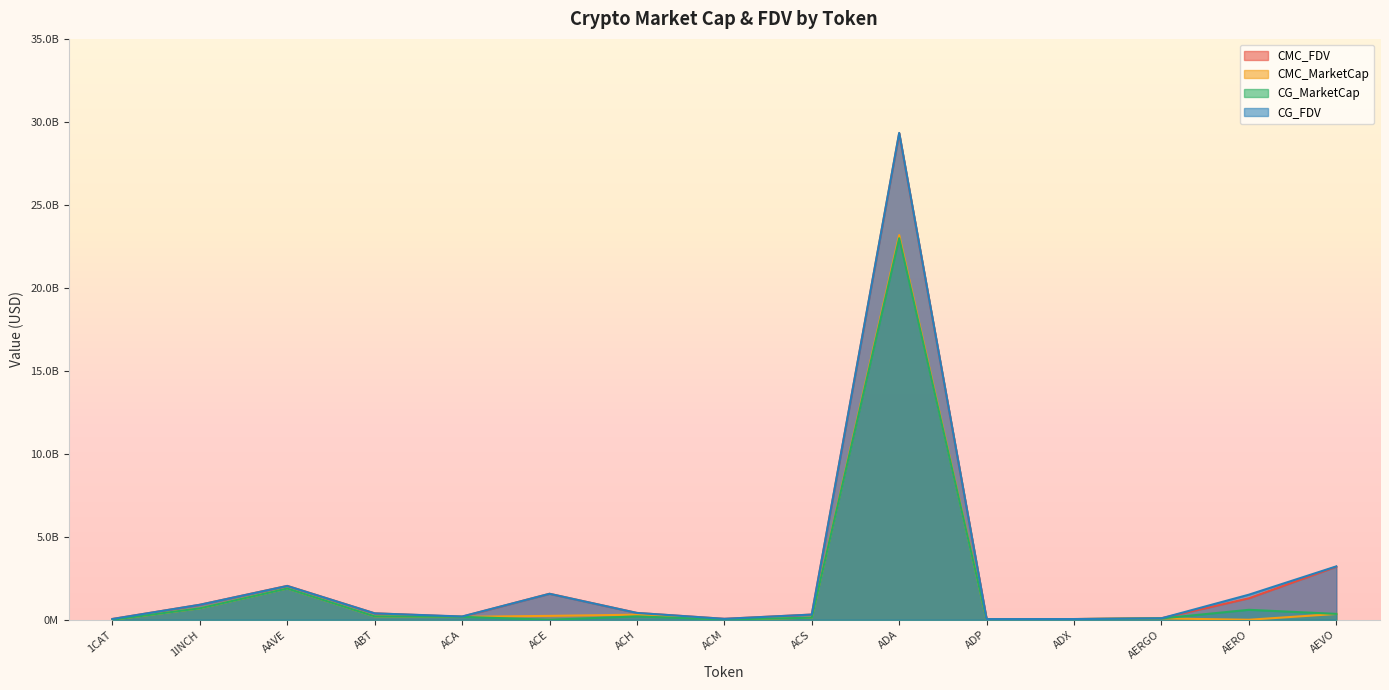

What is the total value across all series at AERGO?

341329632.1